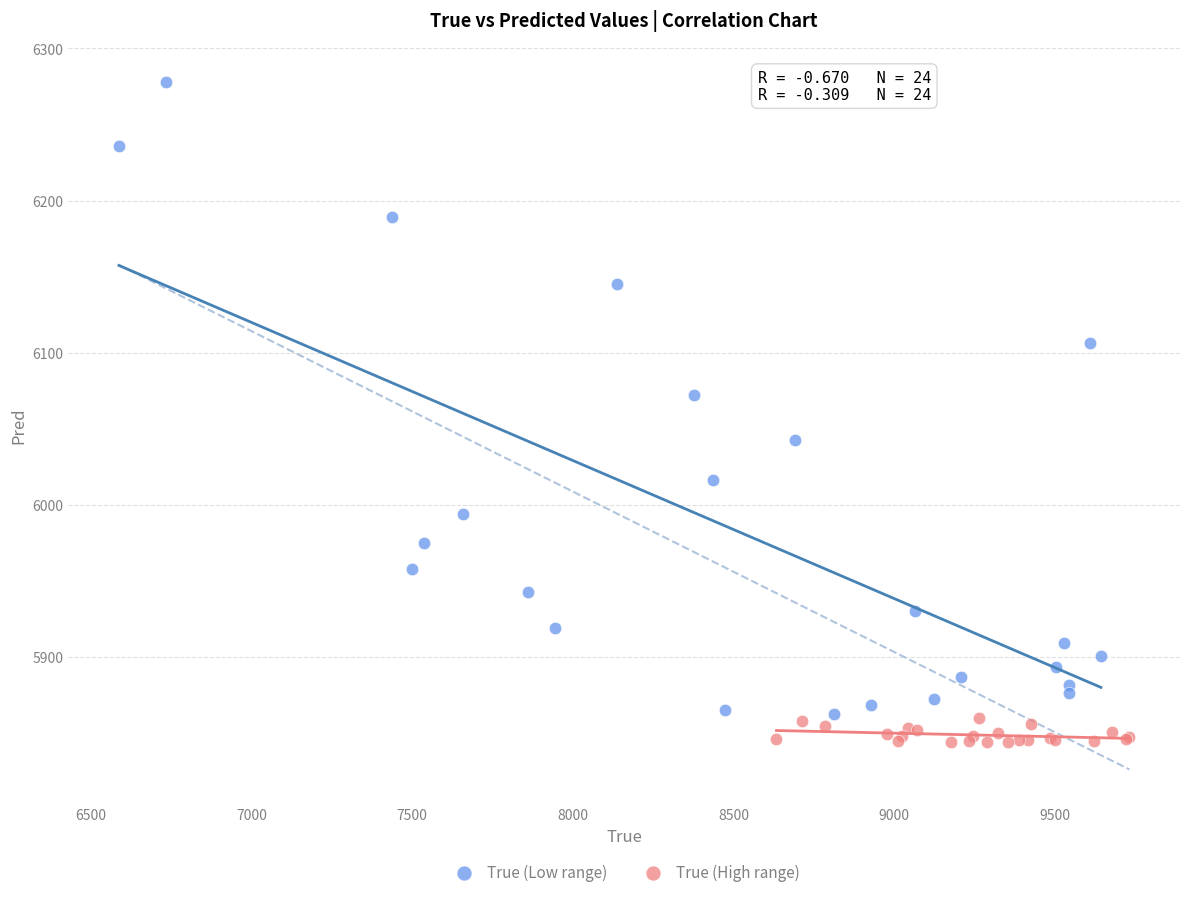

Which series reaches the minimum Y coordinate?

True (High range)